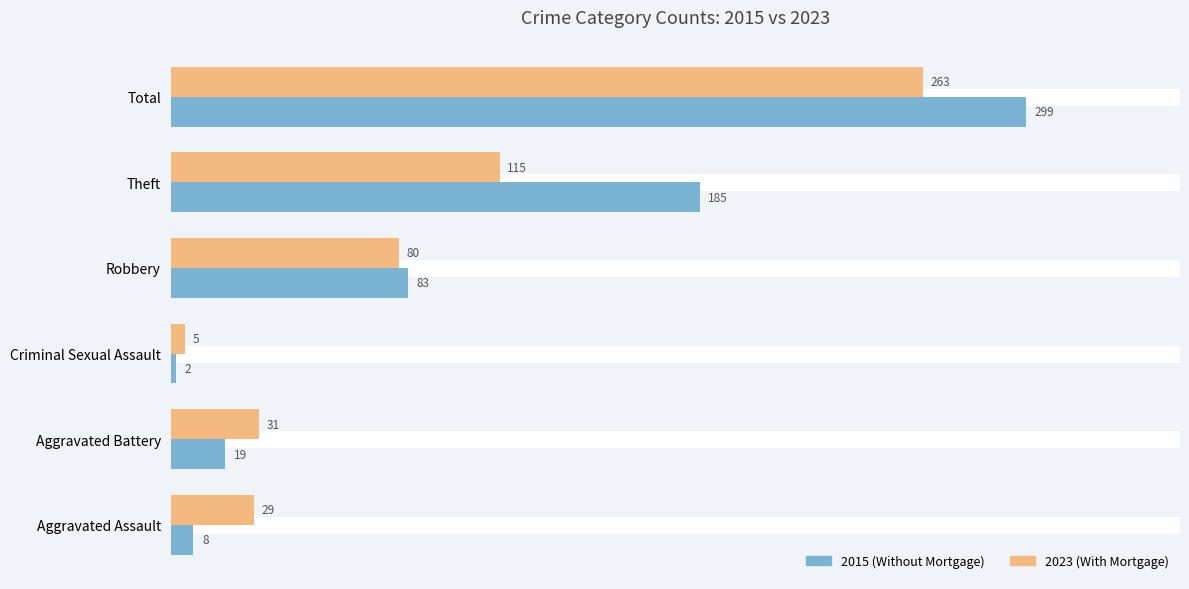

What is the total value across all series at Aggravated Assault?

37